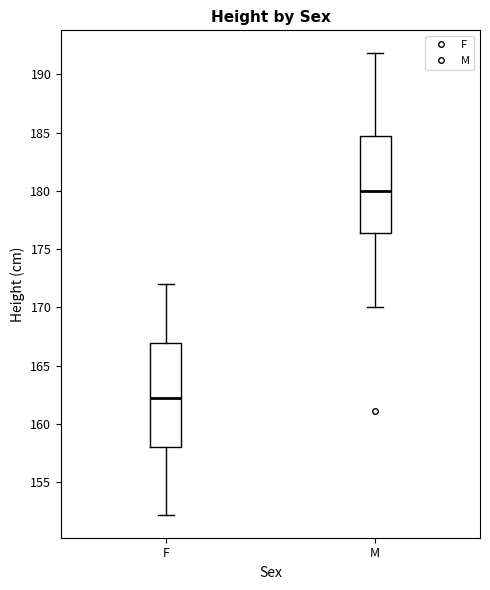

Comparing the boxes themselves (not the whiskers), which one is the tallest?

F